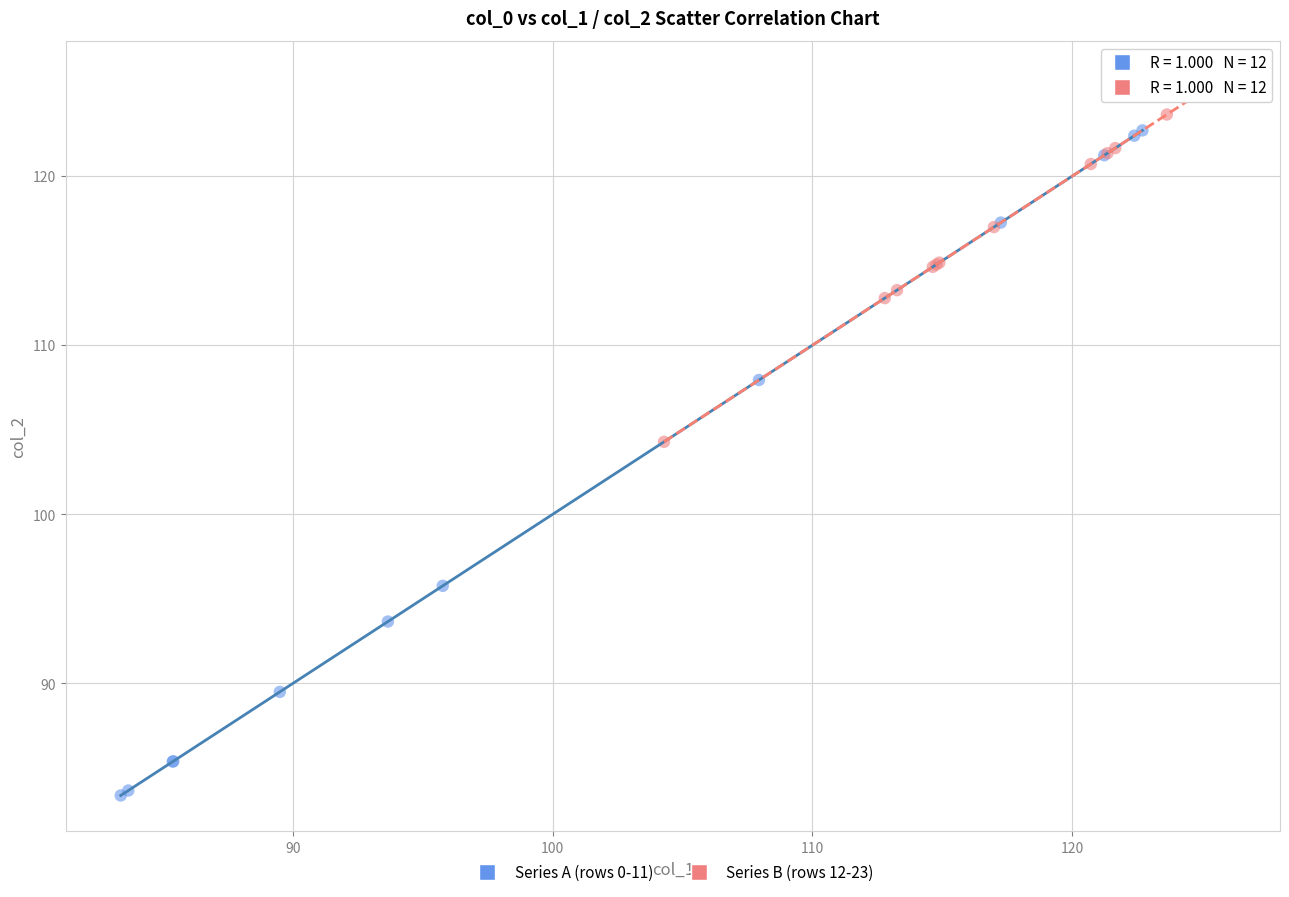

Which series has the largest Y range (max minus min)?

Series A (rows 0-11)